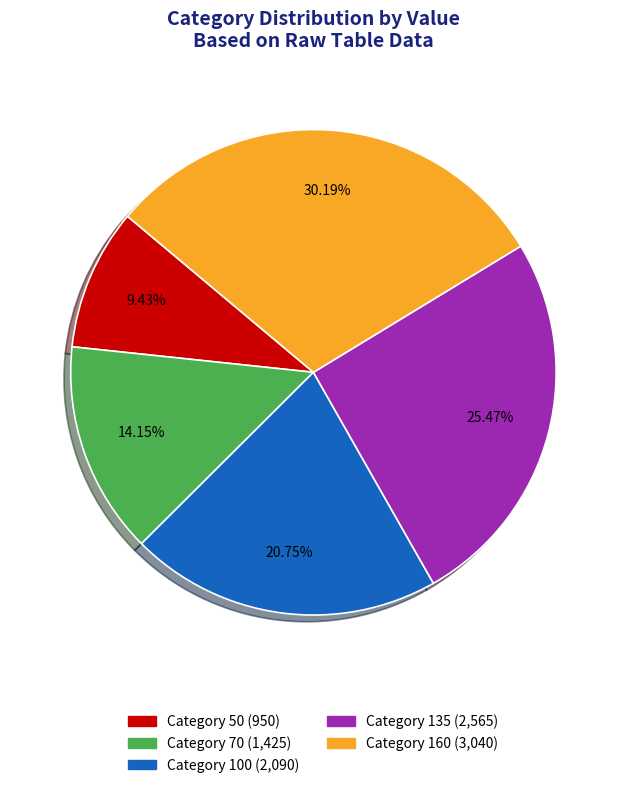

Count the number of slices in the pie.

5